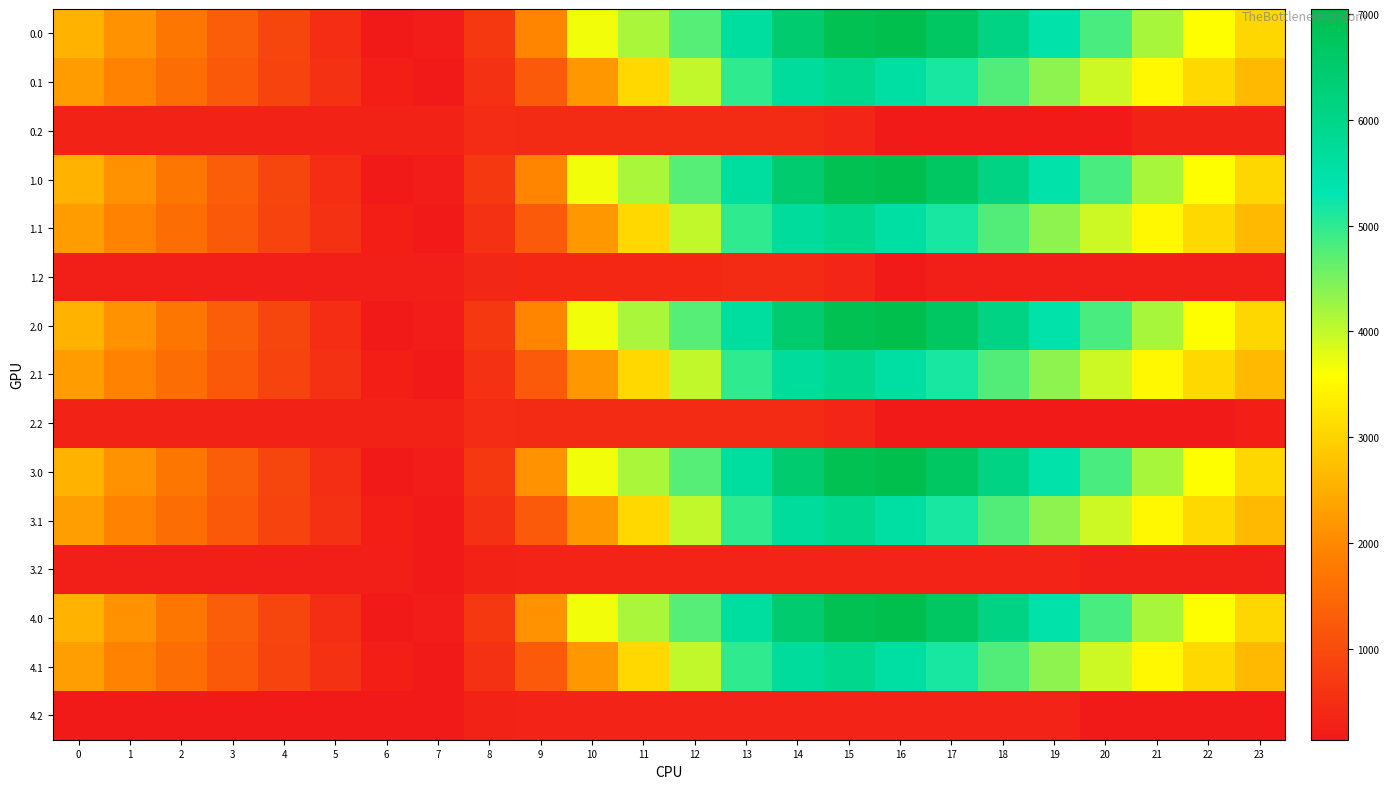

List the series in order of their peak value, lowest first.

3.2, 4.2, 0.2, 1.2, 2.2, 0.1, 1.1, 2.1, 3.1, 4.1, 0.0, 1.0, 2.0, 3.0, 4.0